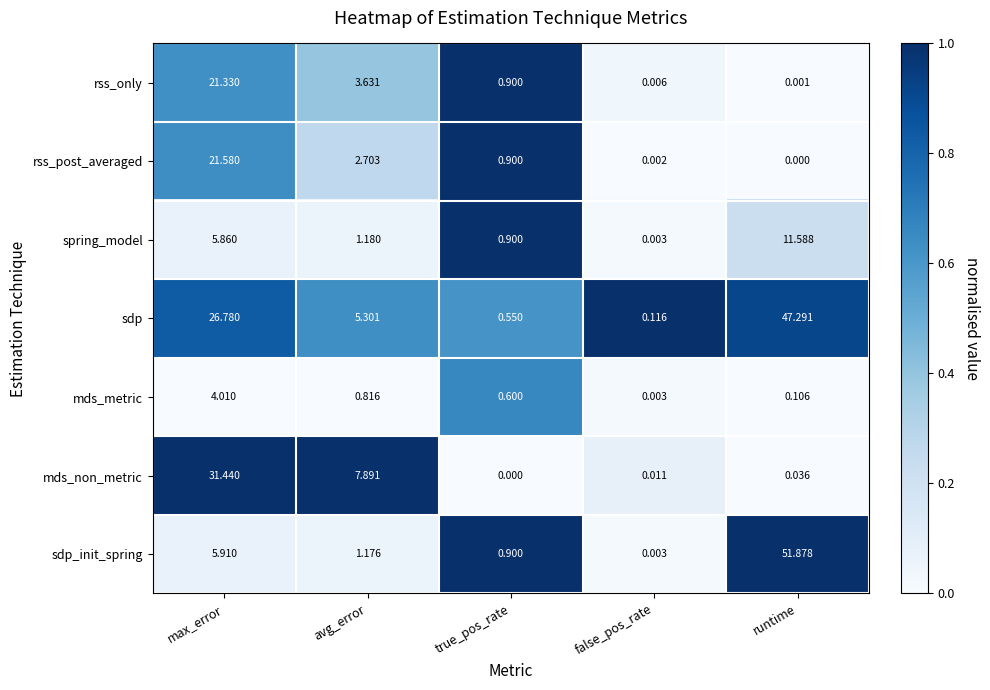

Is the value of sdp at runtime greater than the value of spring_model at true_pos_rate?

Yes